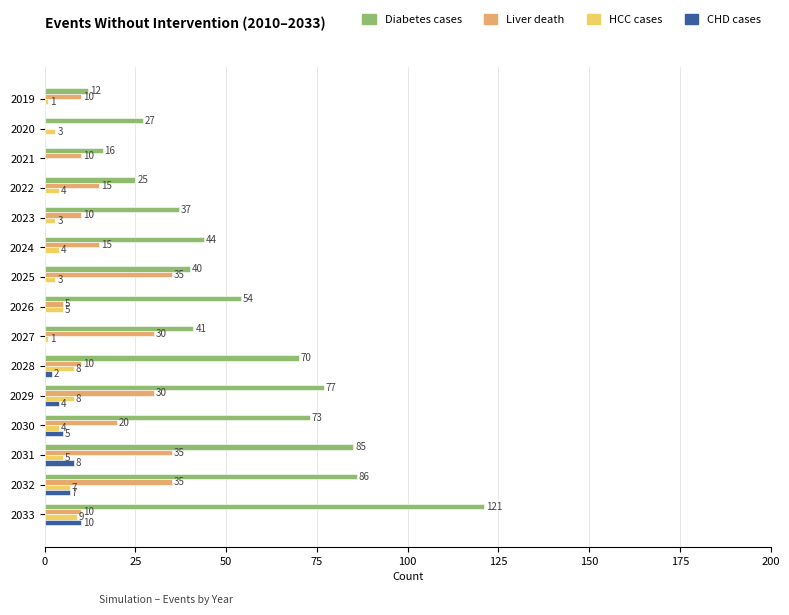

Is the value of CHD cases at 2026 greater than the value of Liver death at 2024?

No